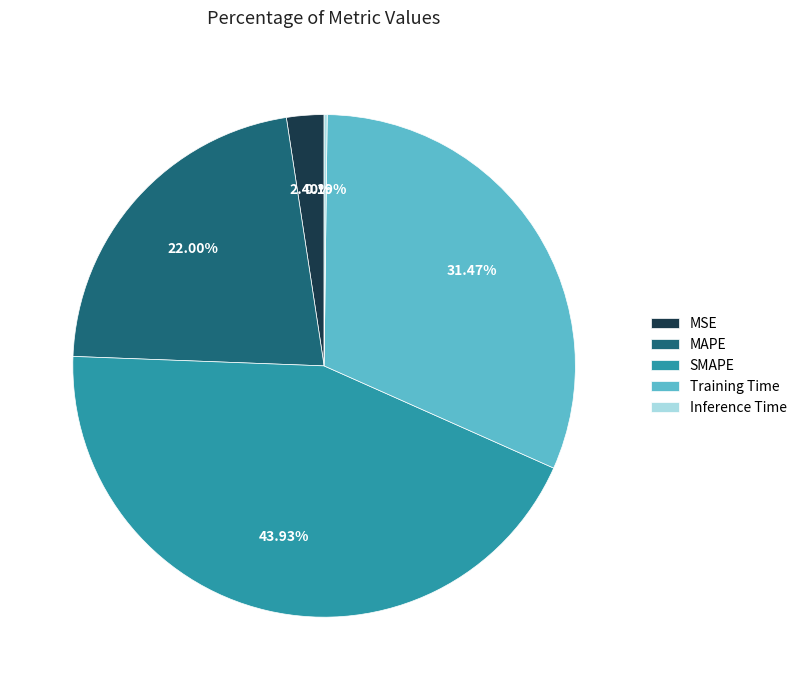

Between MAPE and MSE, which is larger?

MAPE